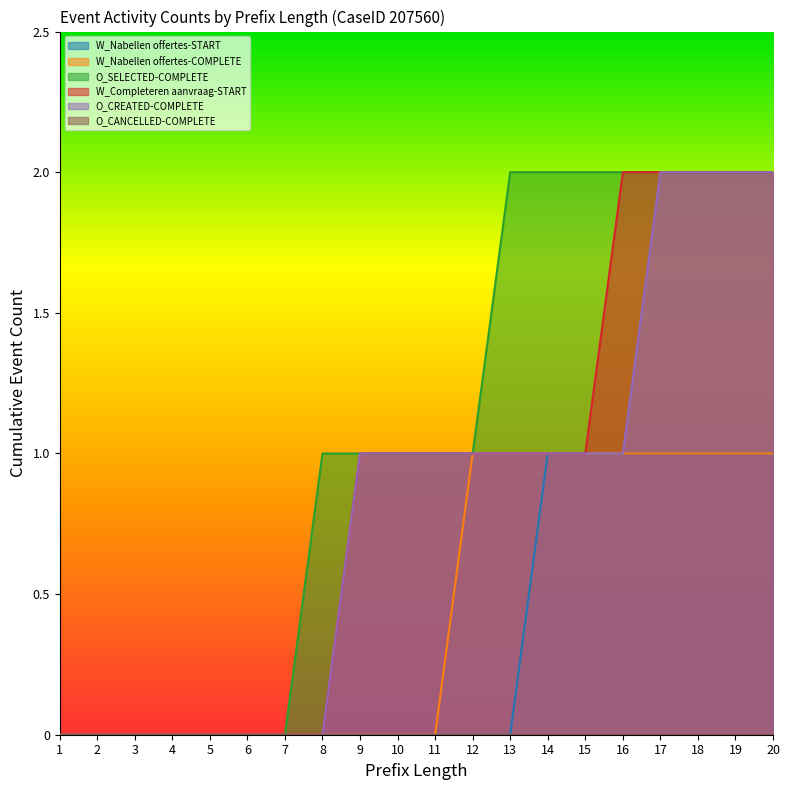

How many lines are shown in the chart?

6